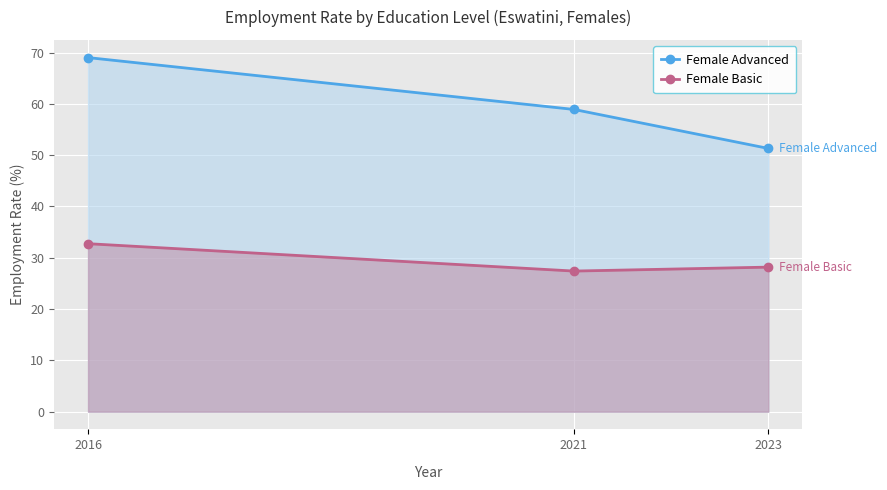

What is the maximum value shown in the chart?

69.0